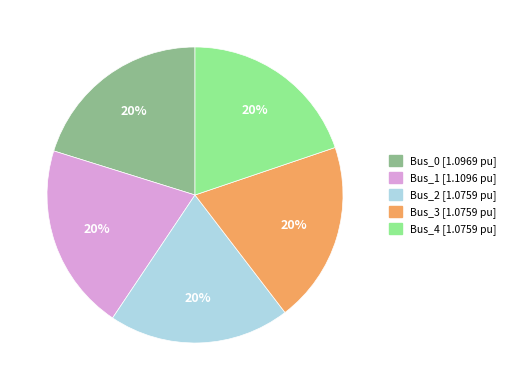

Do Bus_0 and Bus_4 together represent more than half of the pie?

No